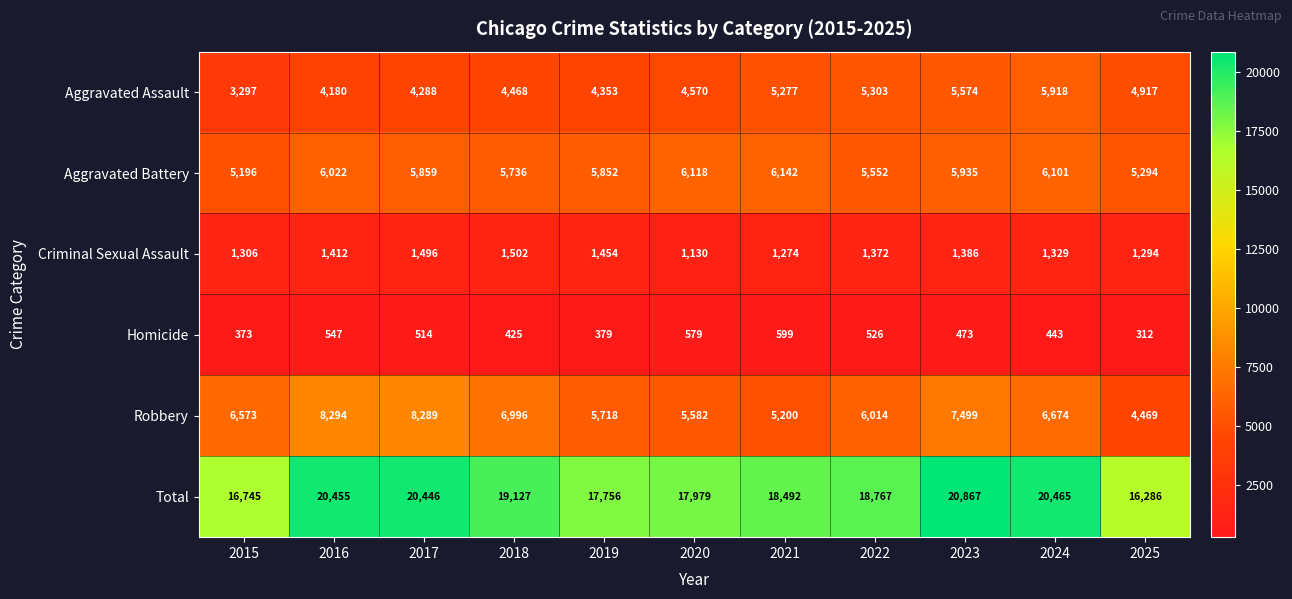

Which label corresponds to the largest value in the chart?

2023